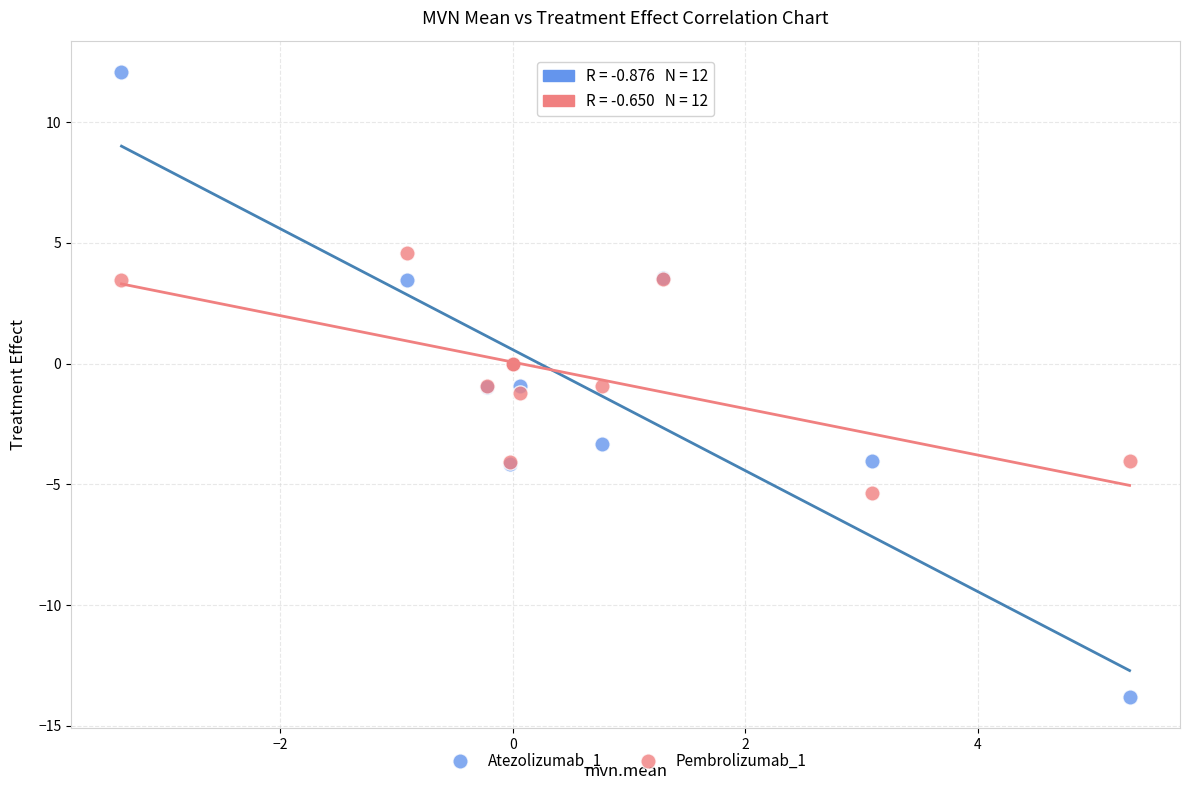

Which series reaches the minimum Y coordinate?

Atezolizumab_1